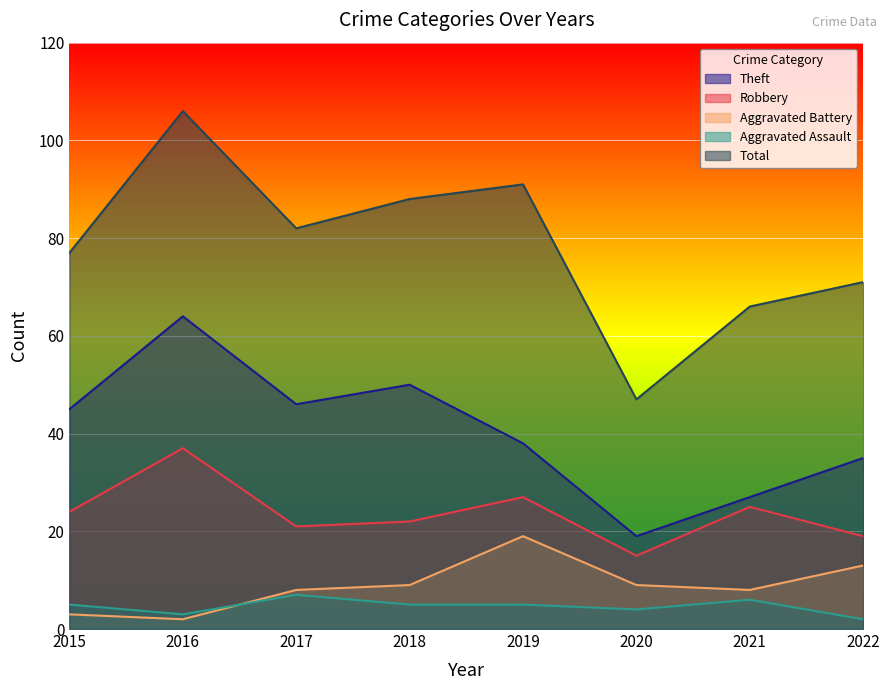

What value does the Aggravated Assault series have at 2022?

2